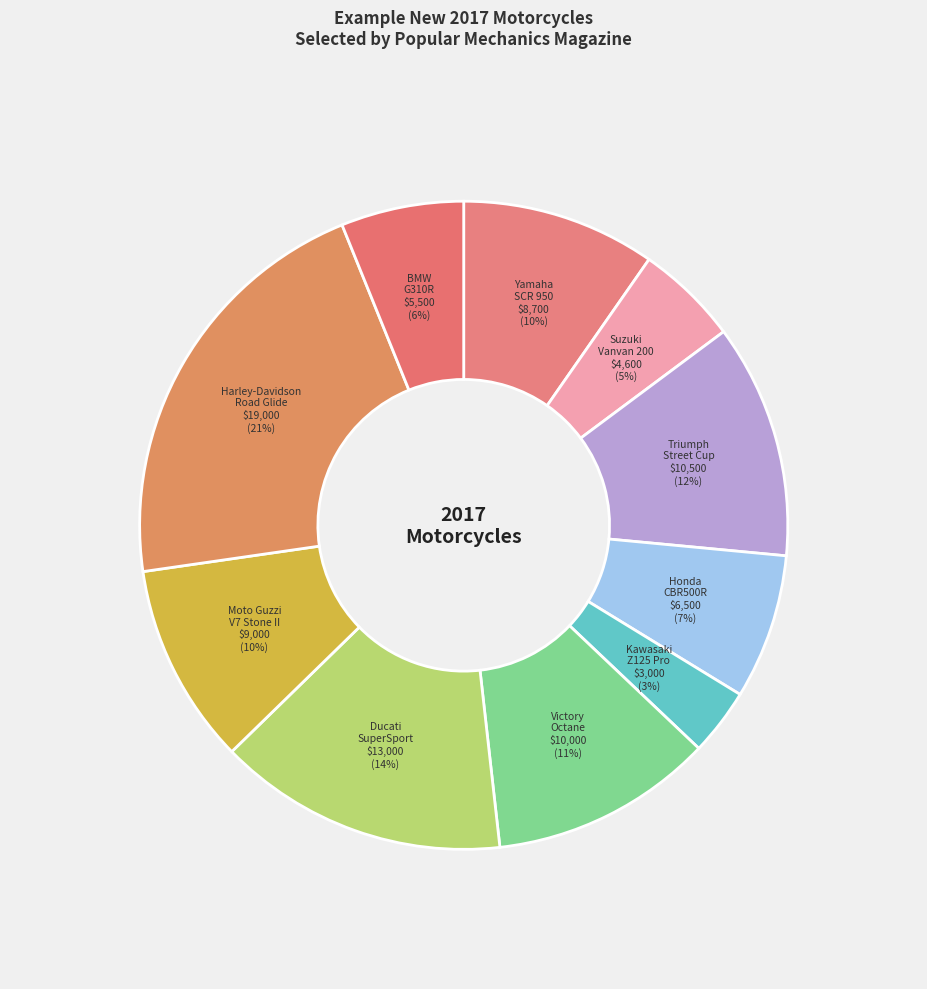

Is the sum of Suzuki Vanvan 200 and Victory Octane greater than half?

No